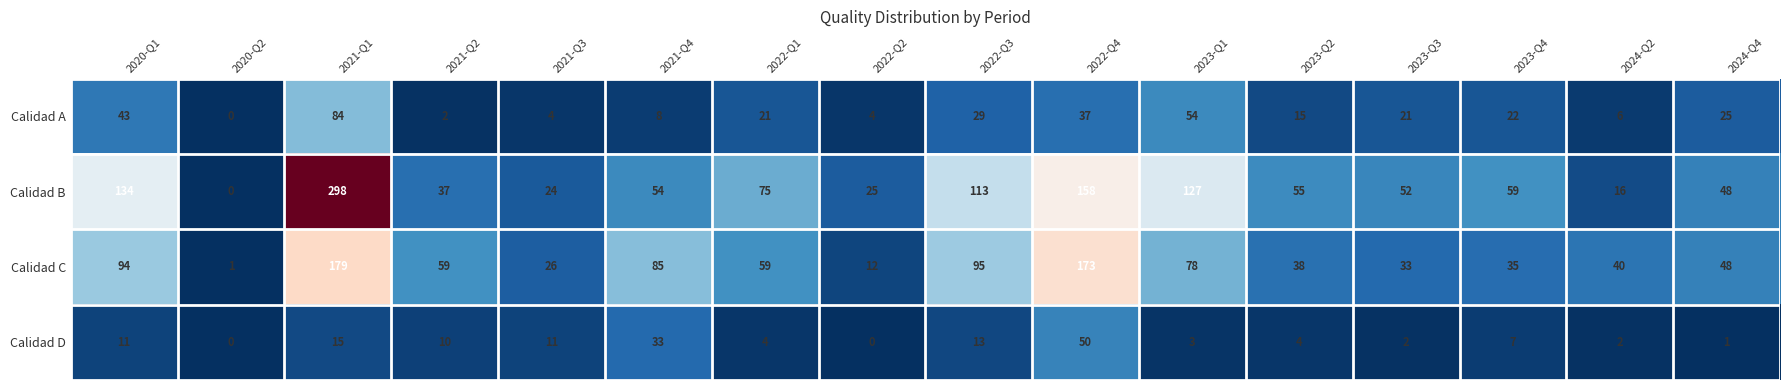

True or false: Calidad D has a value of 1 at 2023-Q2.

False